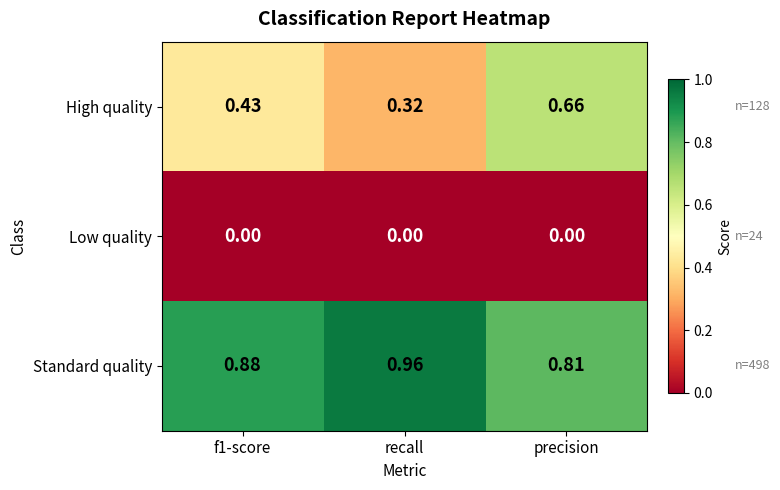

Between f1-score and precision, which series saw the biggest shift?

High quality